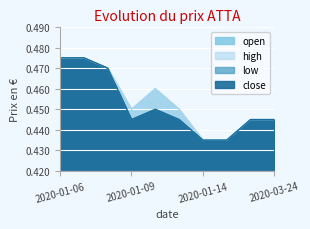

Which series has the largest range (max minus min)?

open